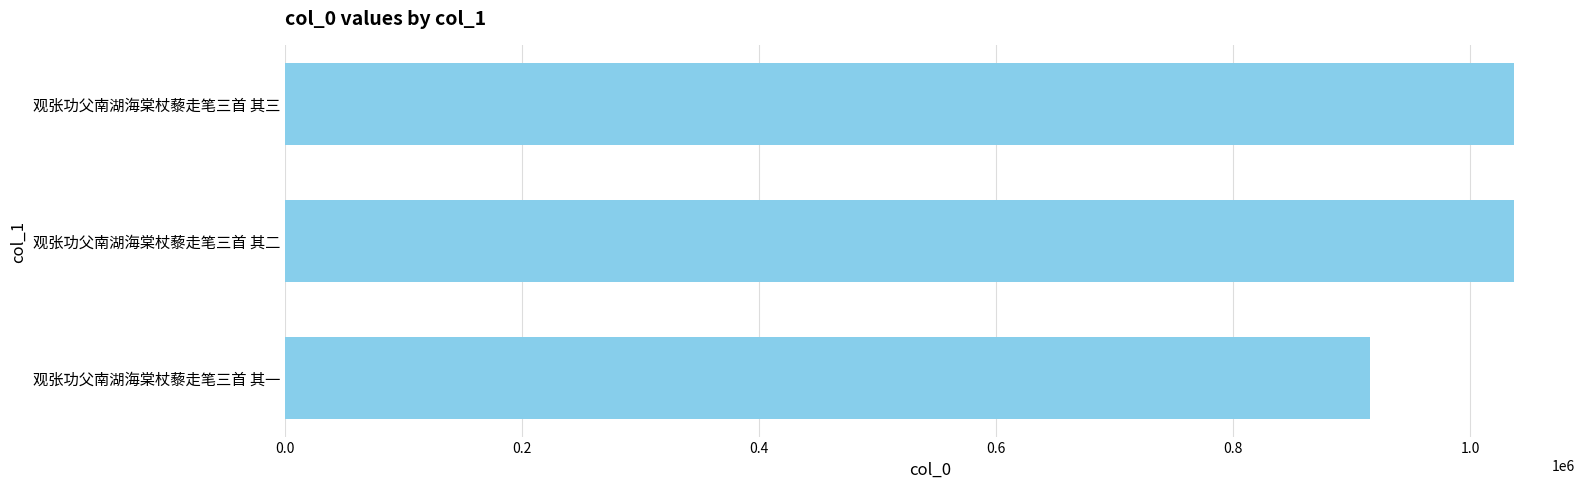

What is the average value?

996313